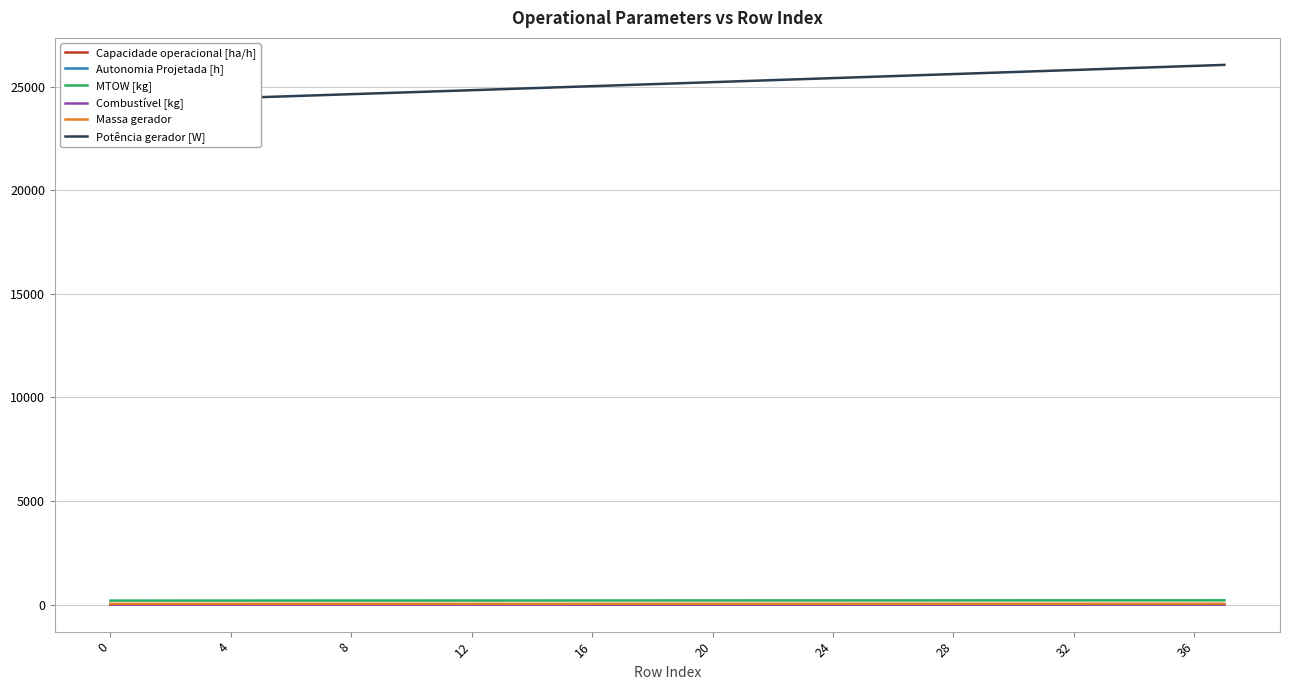

Is this an area chart (filled region under the line)?

No